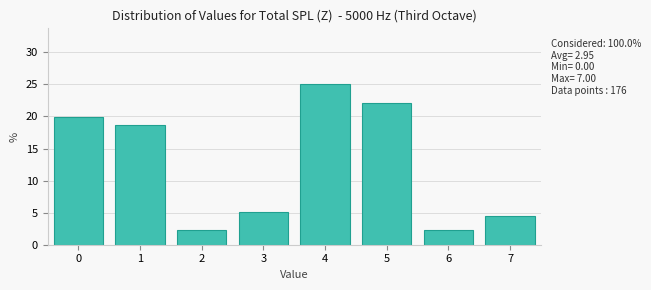

Which range on the x-axis has the tallest bar?

3.5 to 4.5